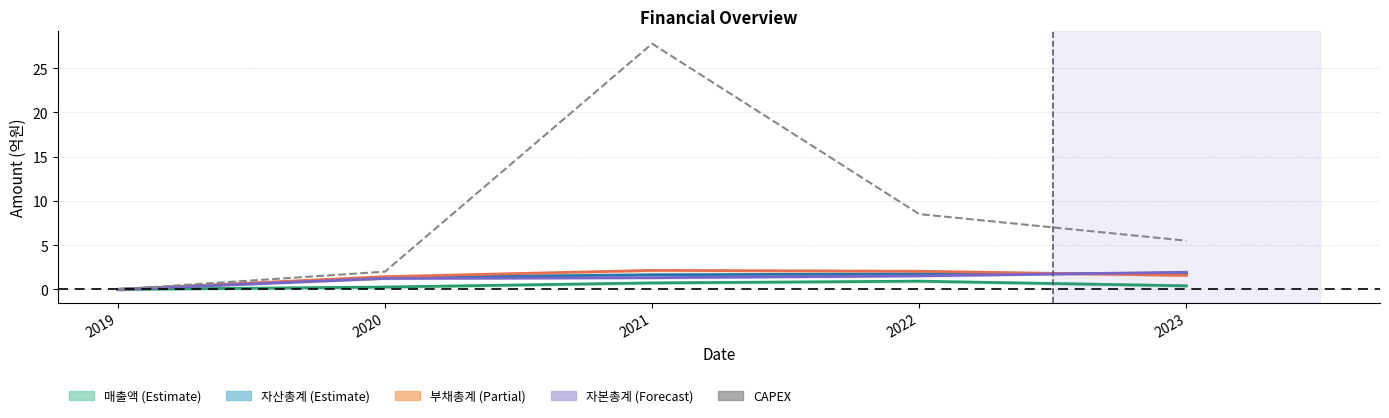

What is the difference between the maximum and second lowest values?

25.8